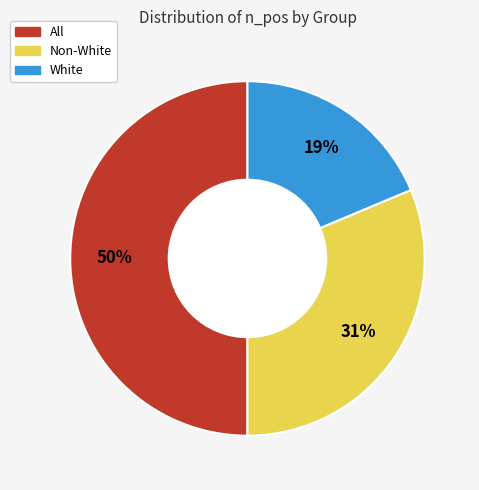

What is the ratio of the value at White to the value at All?

0.4